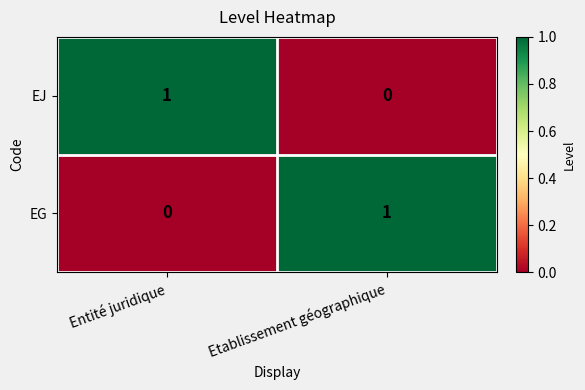

Rank the categories by EG value from highest to lowest.

Etablissement géographique, Entité juridique